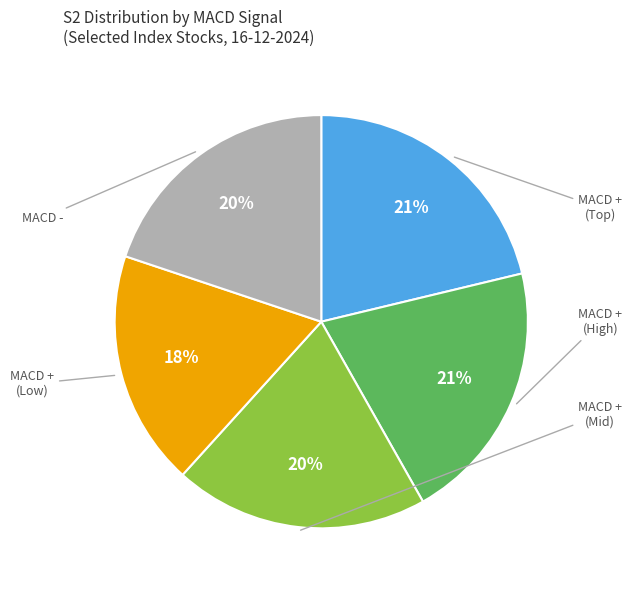

To the nearest percent, what is the difference between the largest and smallest slice percentages?

3%